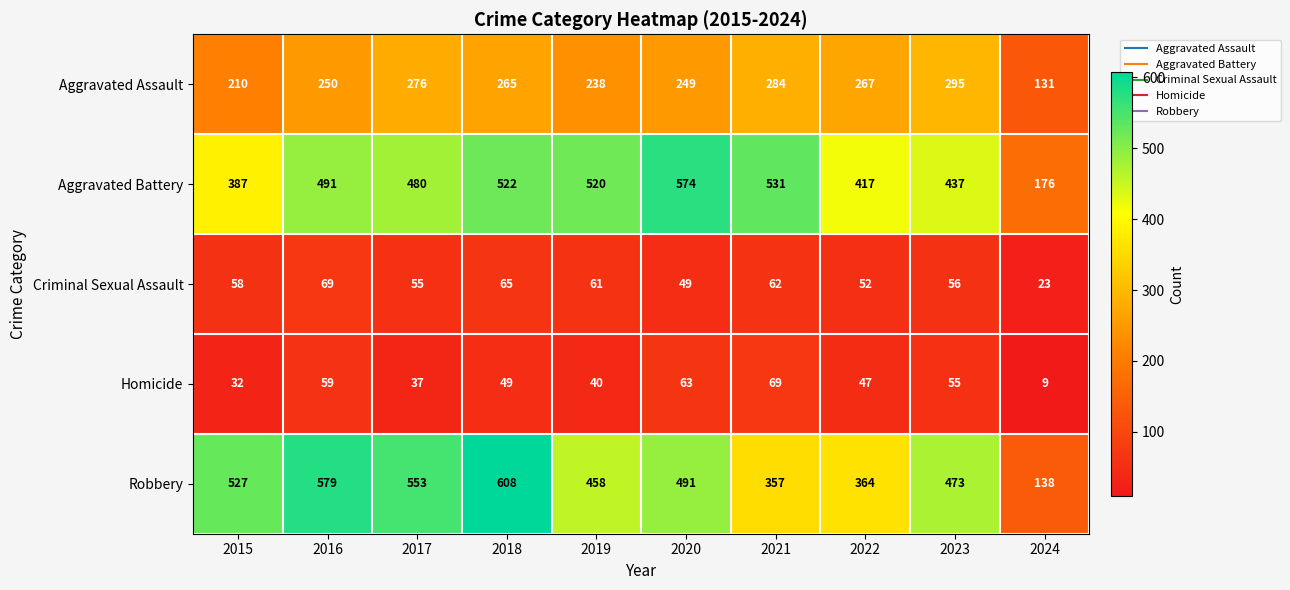

Which series changed the most between 2020 and 2022?

Aggravated Battery